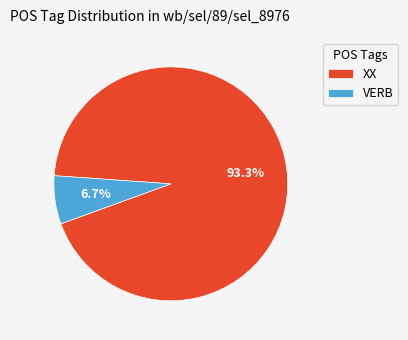

To the nearest percent, what portion does VERB represent?

7%